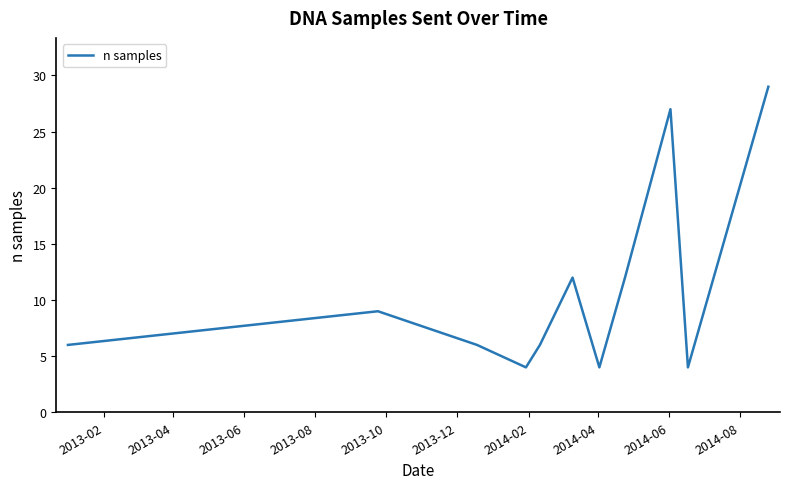

What is the maximum value shown in the chart?

29